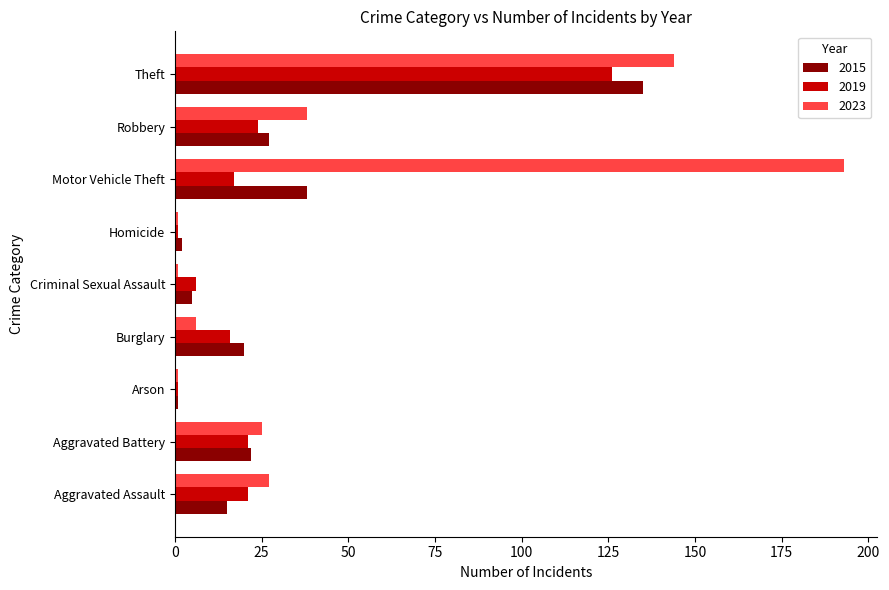

Which label corresponds to the largest value in the chart?

Motor Vehicle Theft